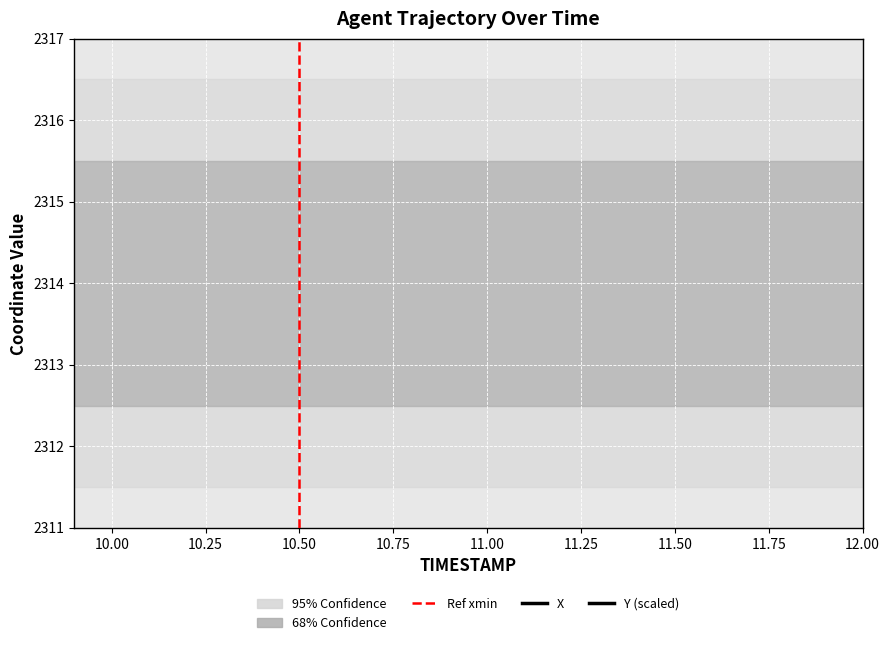

What is the lowest value of the X series?

4509.6